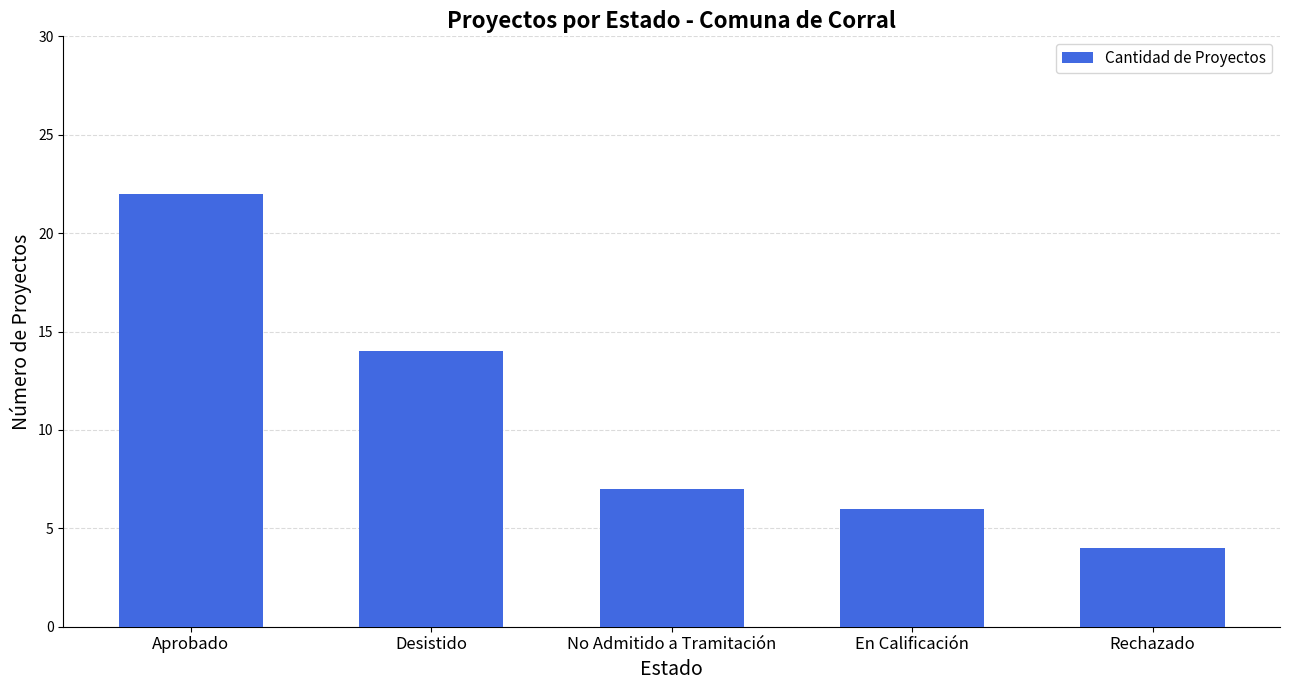

Are the bars grouped side by side (vs. stacked)?

No